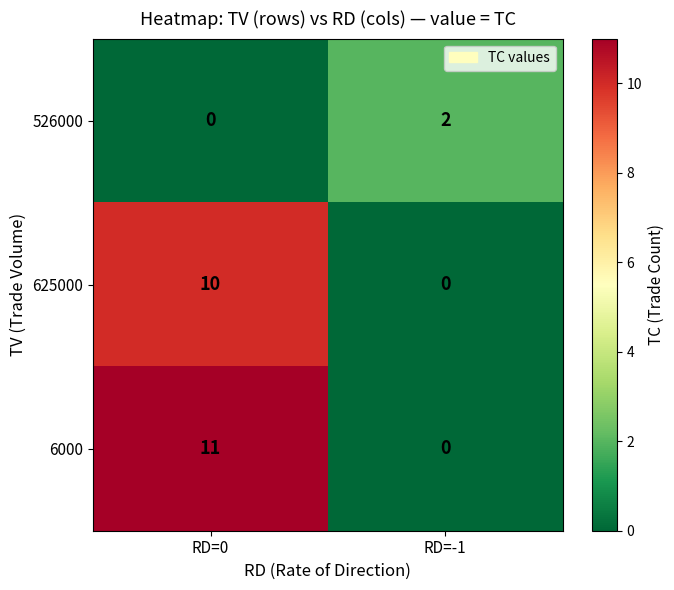

What is the greatest value displayed?

11